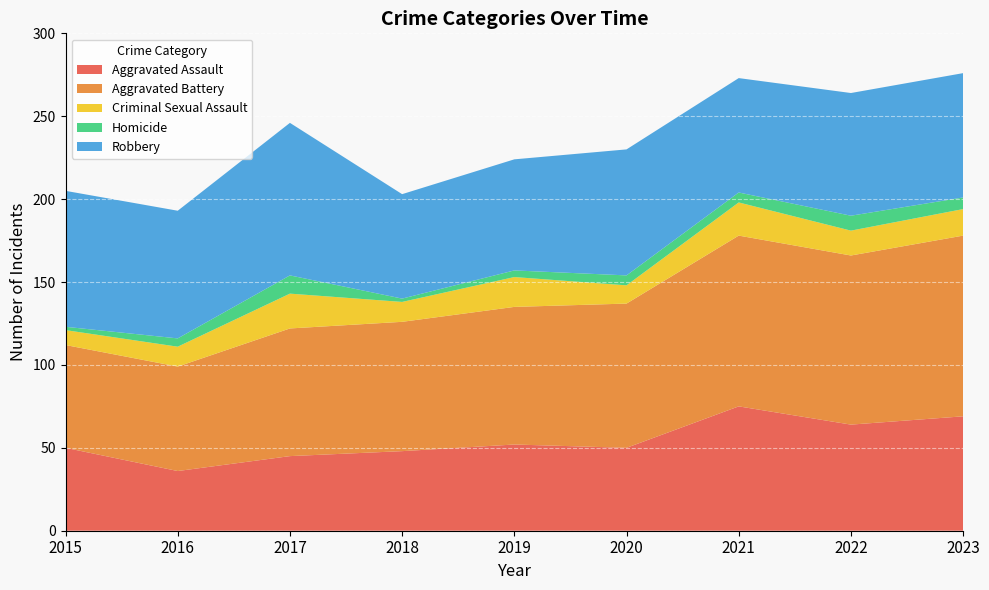

Reading right to left, what are all the values shown in this chart?

Aggravated Assault: 69	64	75	50	52	48	45	36	50
Aggravated Battery: 109	102	103	87	83	78	77	63	62
Criminal Sexual Assault: 16	15	20	11	18	12	21	12	9
Homicide: 7	9	6	6	4	2	11	5	2
Robbery: 75	74	69	76	67	63	92	77	82